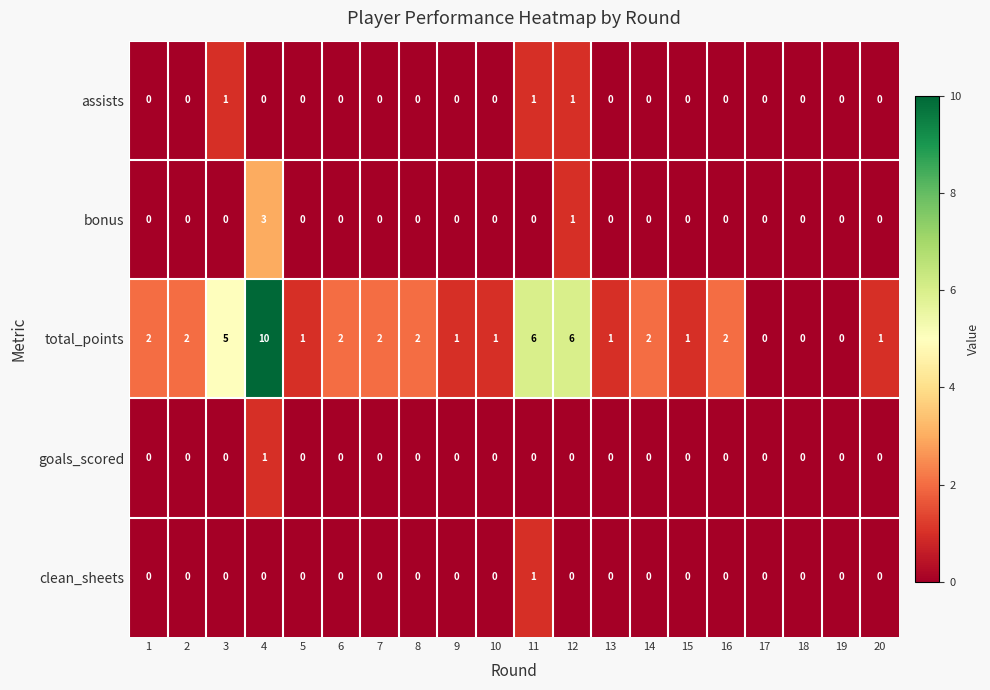

Which series has the widest spread of values?

total_points